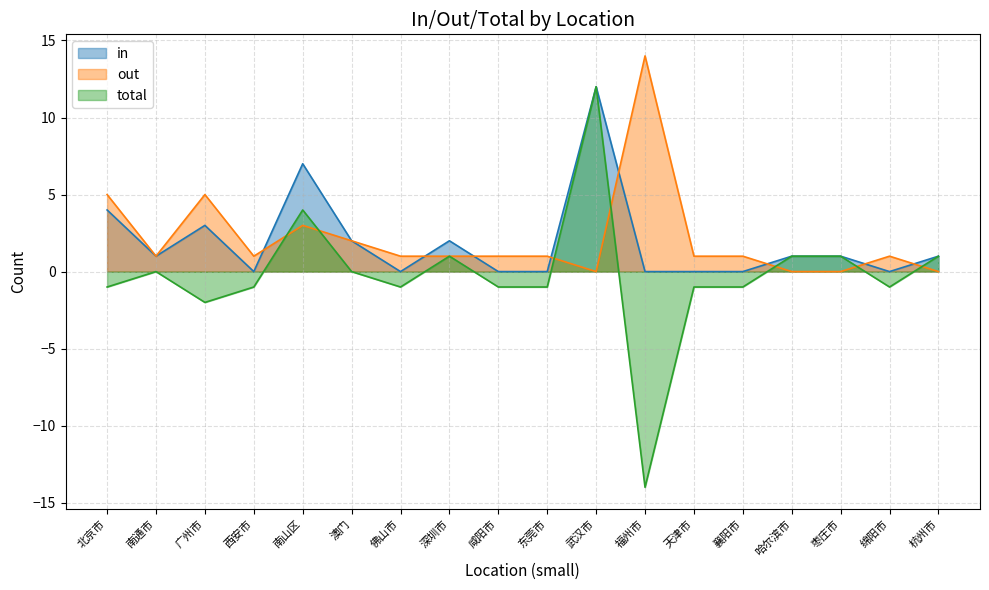

Which series has the widest spread of values?

total